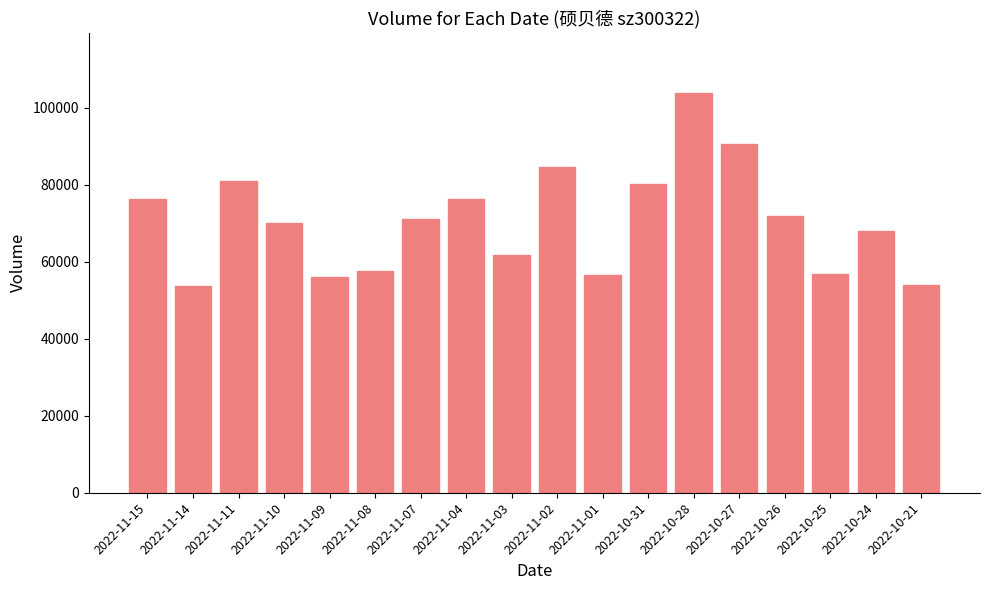

Which category has the highest value across all series?

2022-10-28